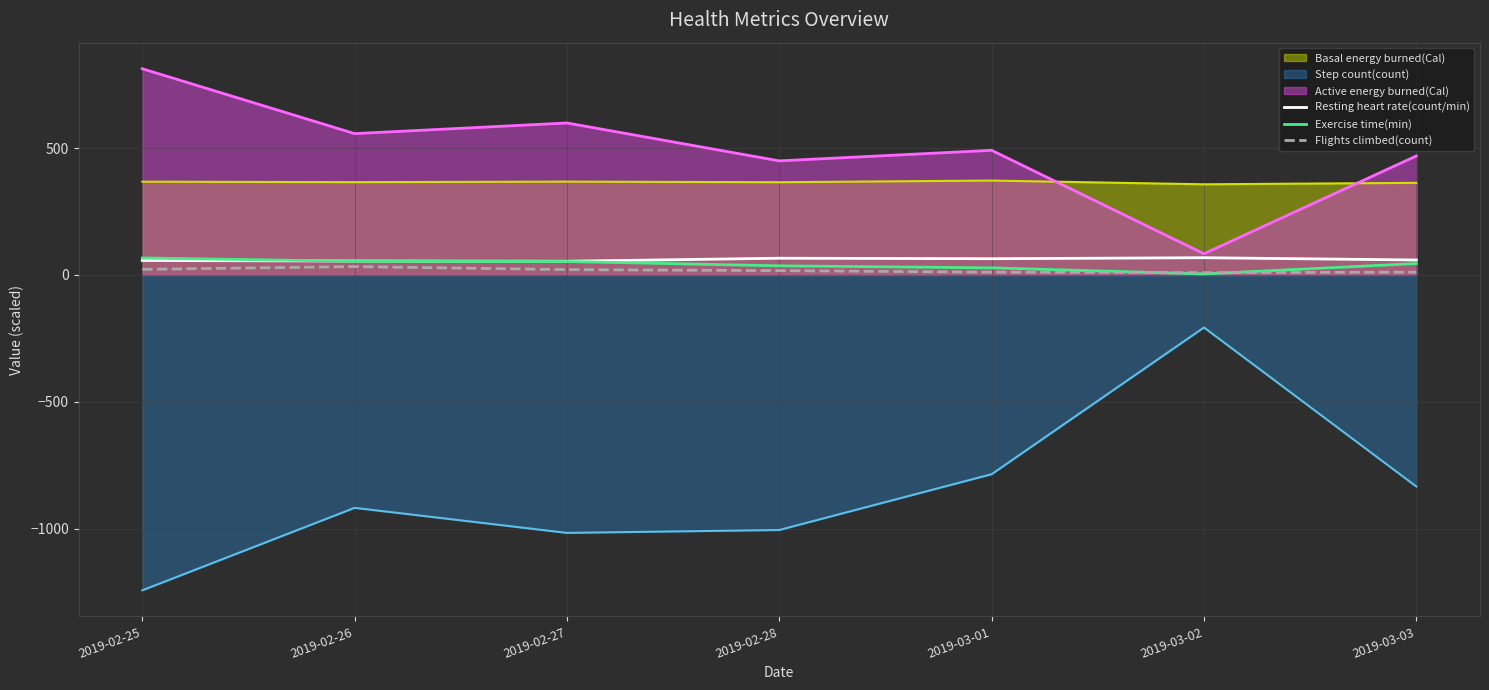

True or false: Exercise time(min) and Resting heart rate(count/min) cross at least once.

True